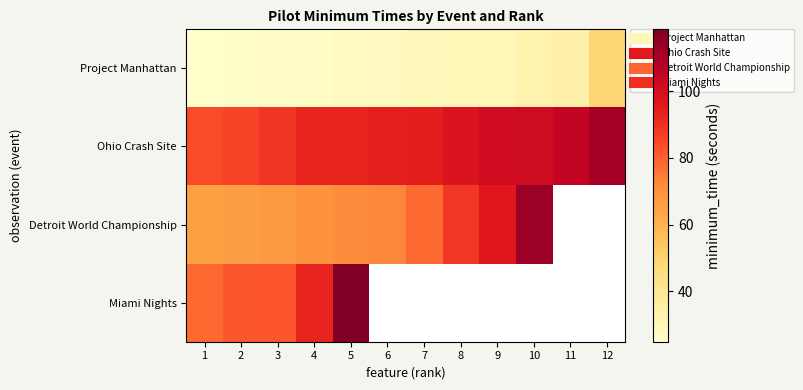

Is the value of Detroit World Championship at 1 greater than the value of Miami Nights at 3?

No